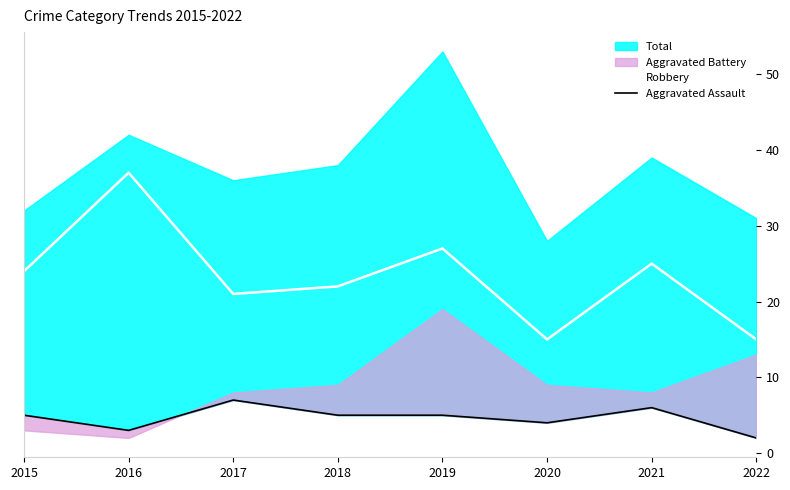

How many lines are shown in the chart?

2